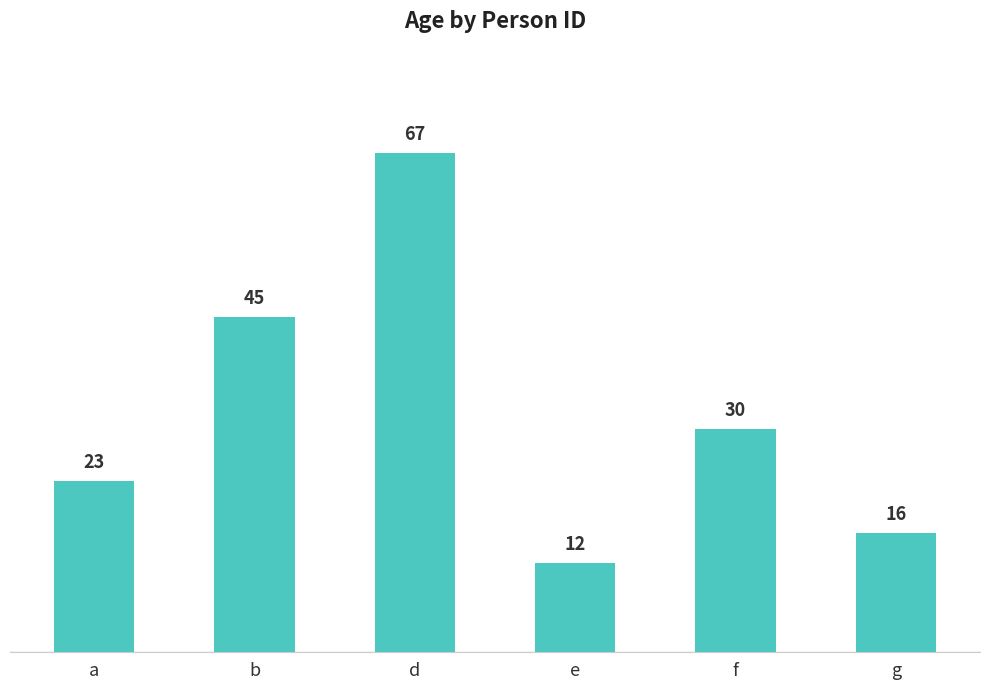

Where does the data first go above 30?

b